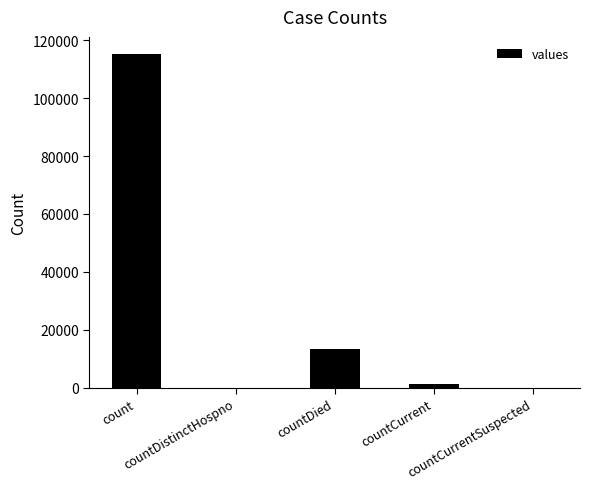

What is the sum of all values?

130105